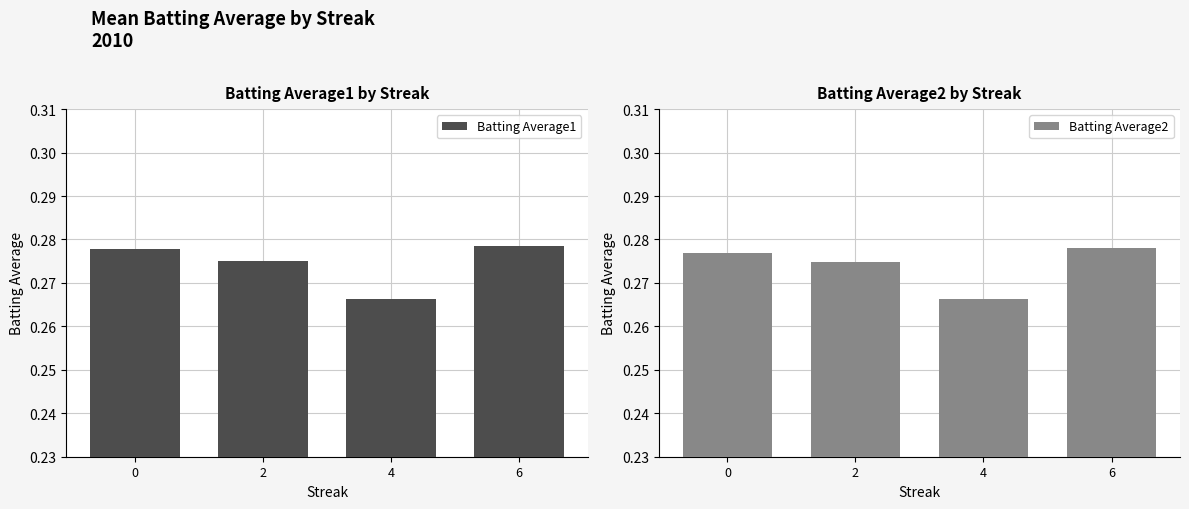

What is the sum of all Batting Average1 values?

1.1